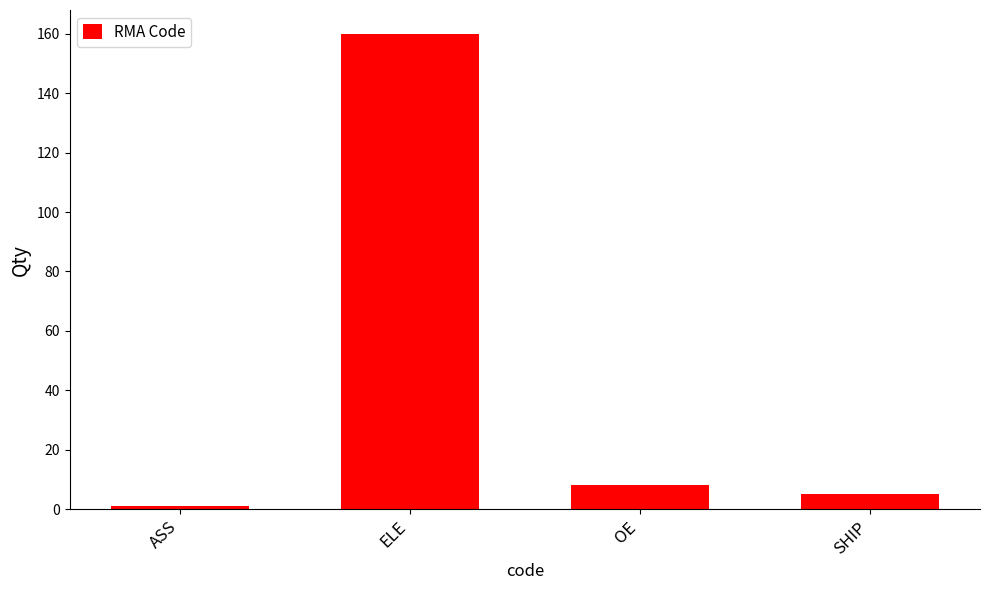

The chart shows a value of 89 at ELE. True or false?

False